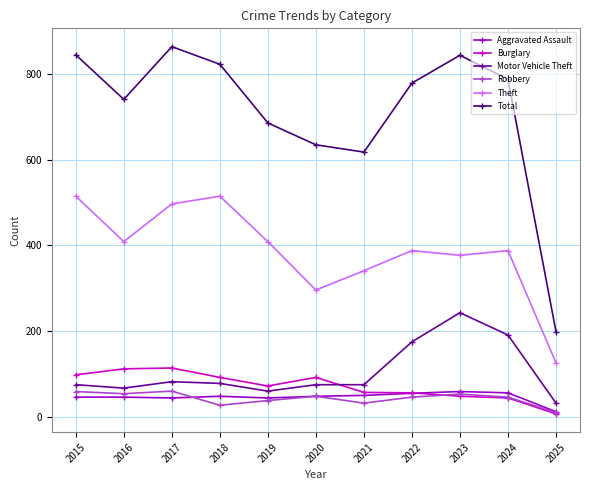

Which category has the highest value across all series?

2017